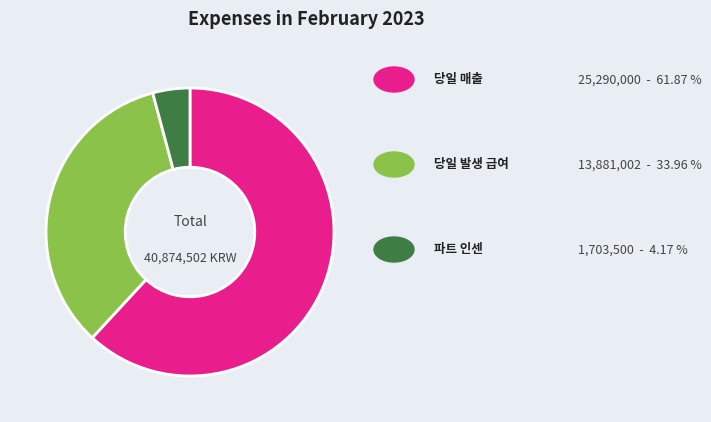

Does any single category account for the majority?

Yes